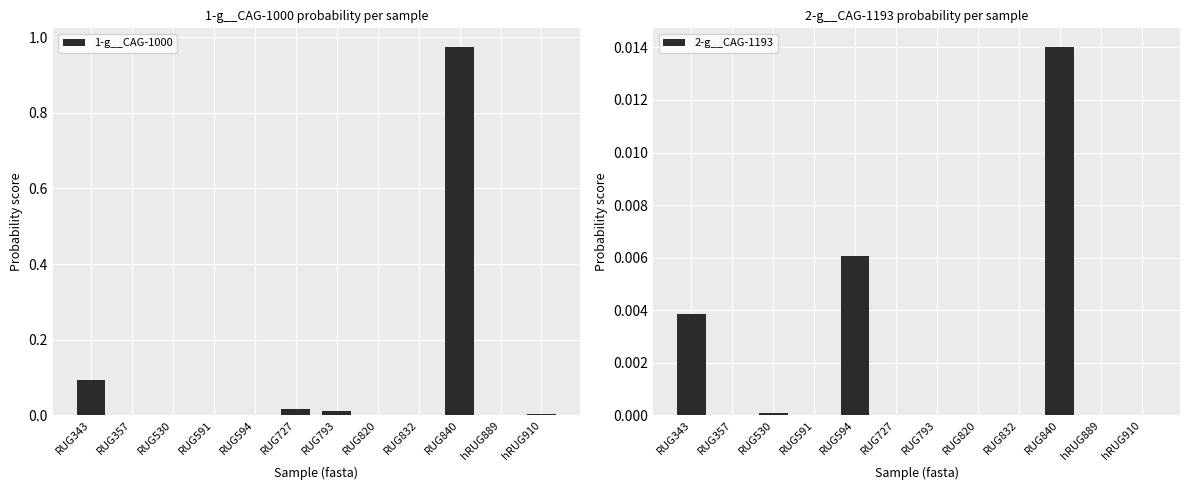

How many data points does each series have?

12